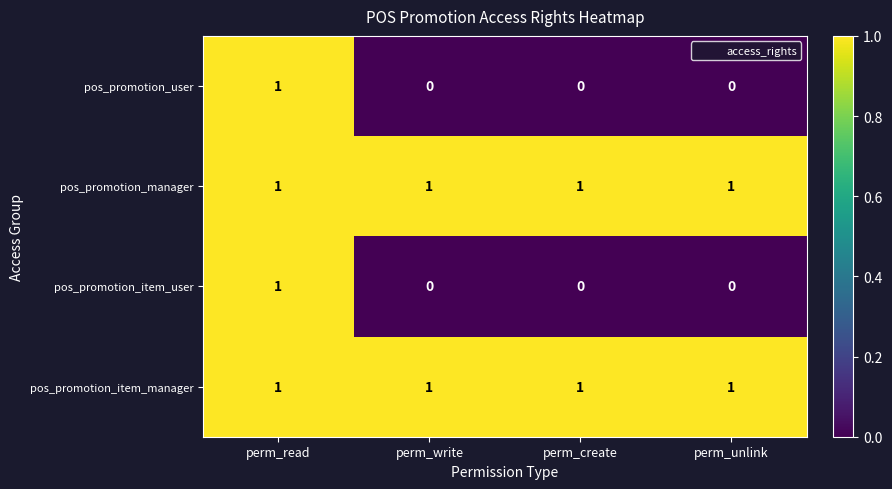

The pos_promotion_user series shows 0 at perm_write. True or false?

True